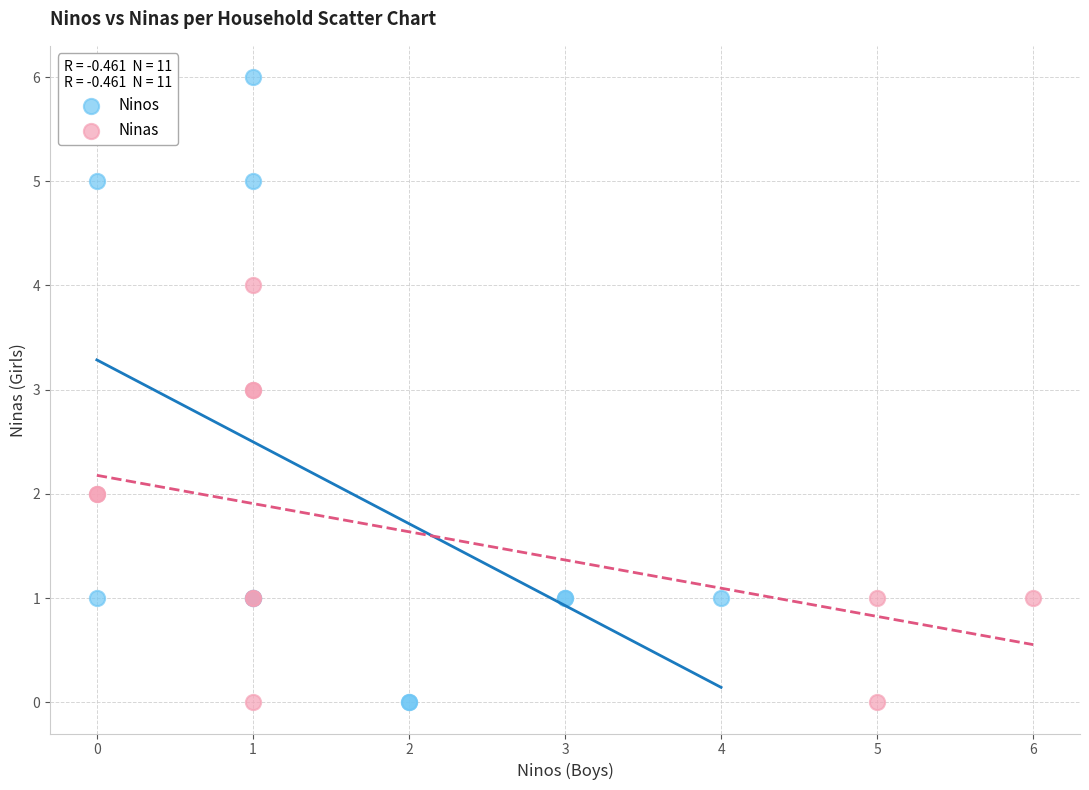

Which series reaches the maximum Y coordinate?

Ninos